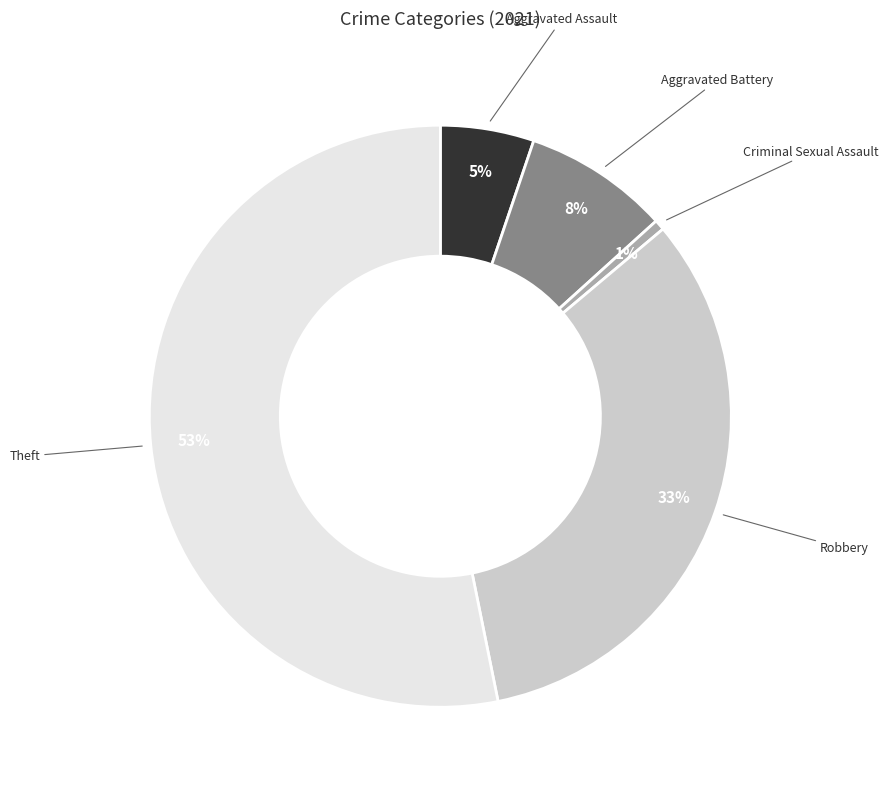

Is there a majority slice in this chart?

Yes